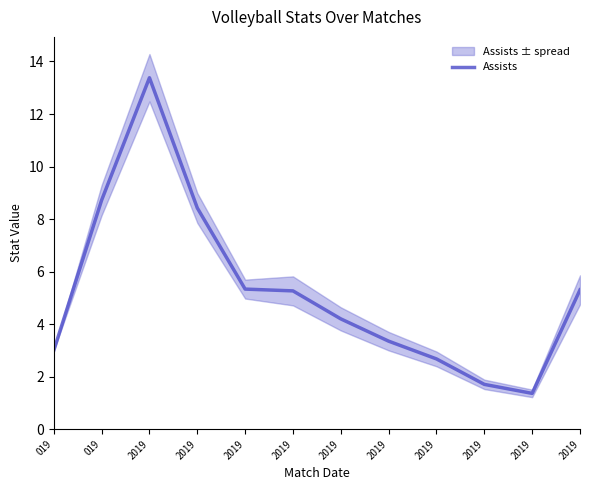

Where does the data first go above 5?

019